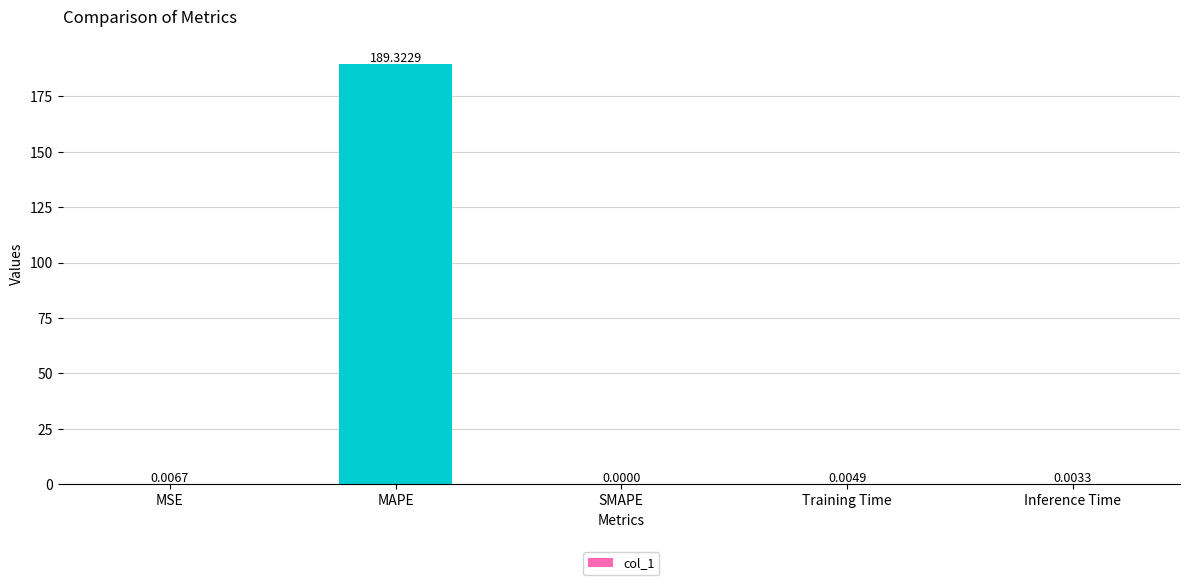

At which label is the value closest to 94?

MSE